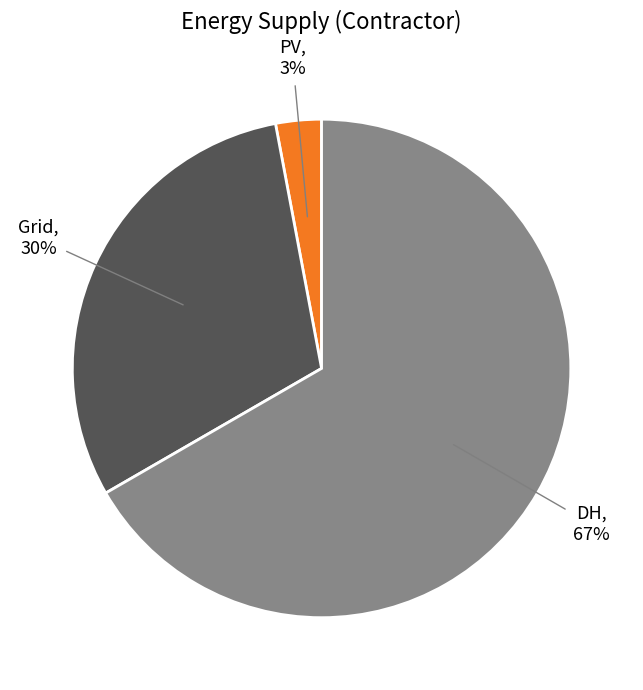

Count the number of slices in the pie.

3